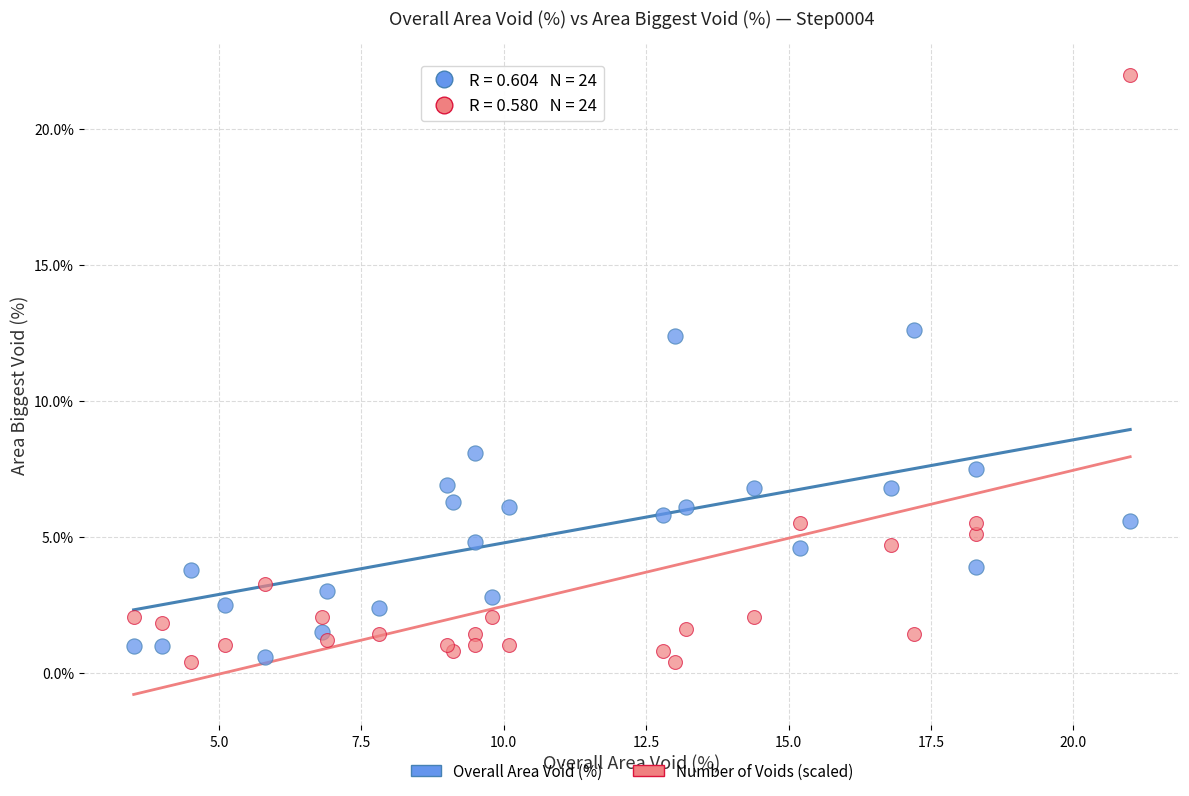

What are all the series names shown in the legend?

Overall Area Void (%), Number of Voids (scaled)